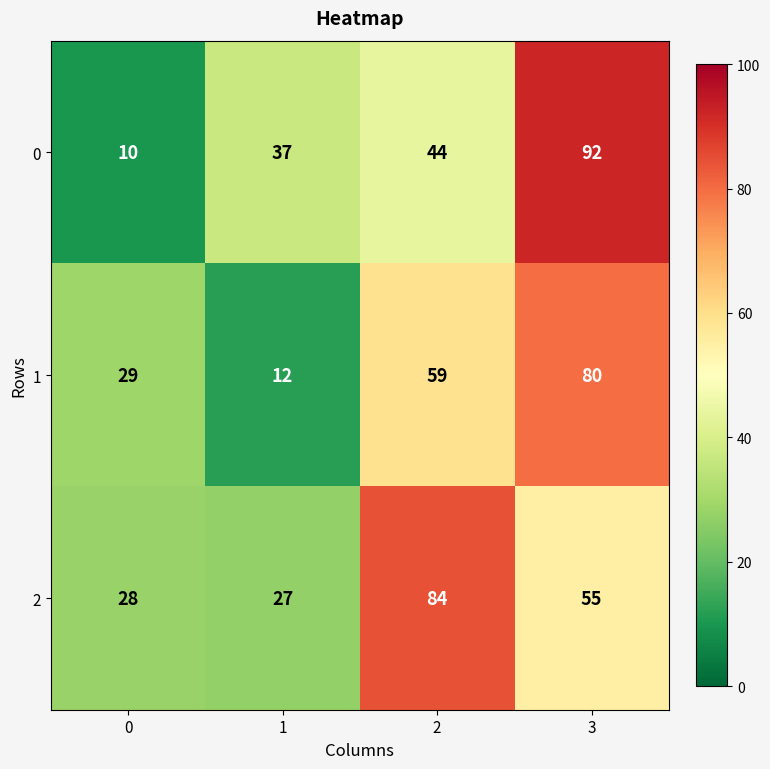

List the series in order of their peak value, highest first.

0, 2, 1